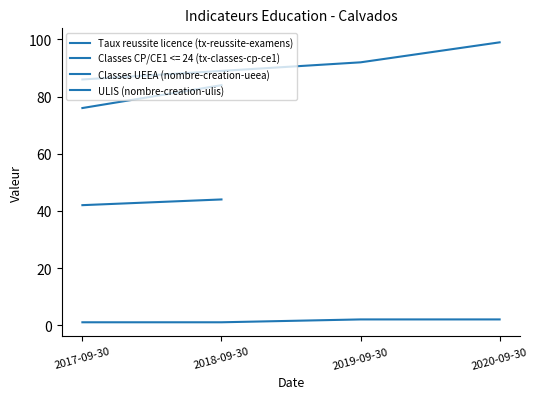

What is the smallest value displayed?

1